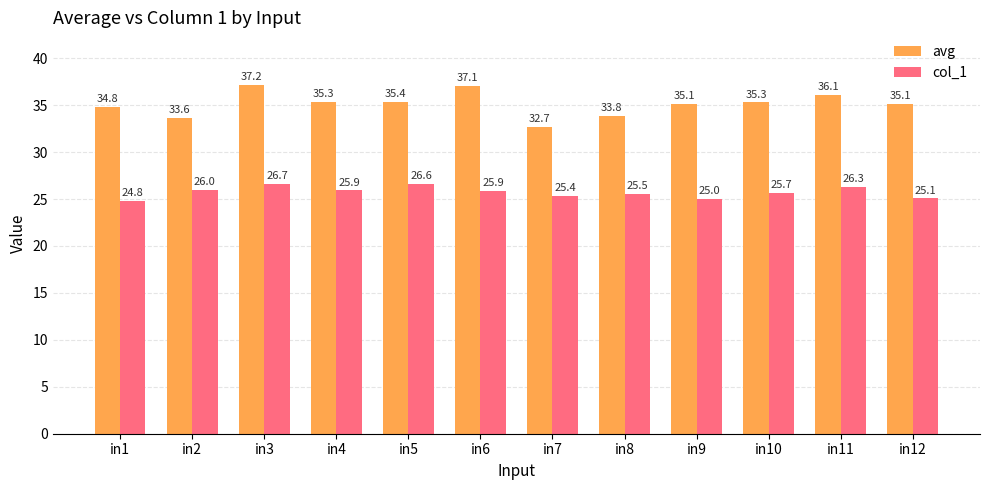

Rank the series at in1 from highest to lowest value.

avg, col_1